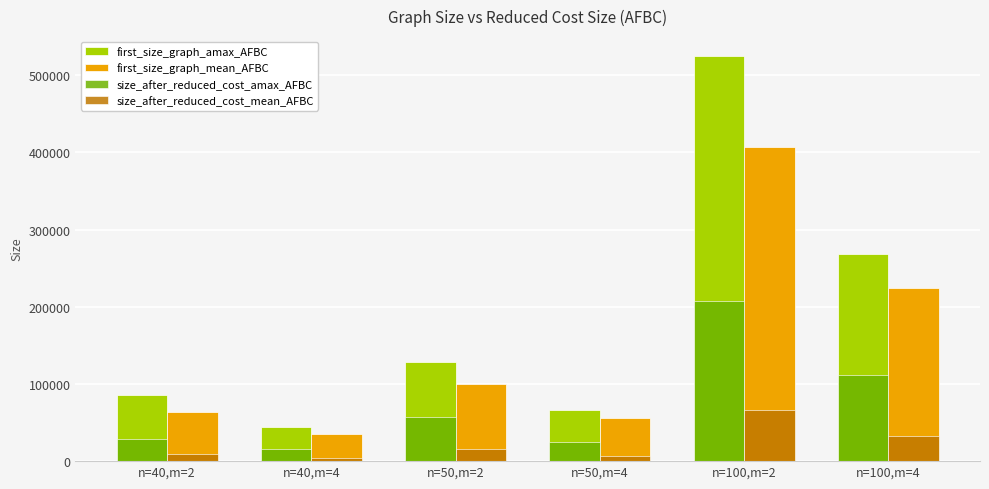

What is the average value of the size_after_reduced_cost_mean_AFBC series?

22291.2